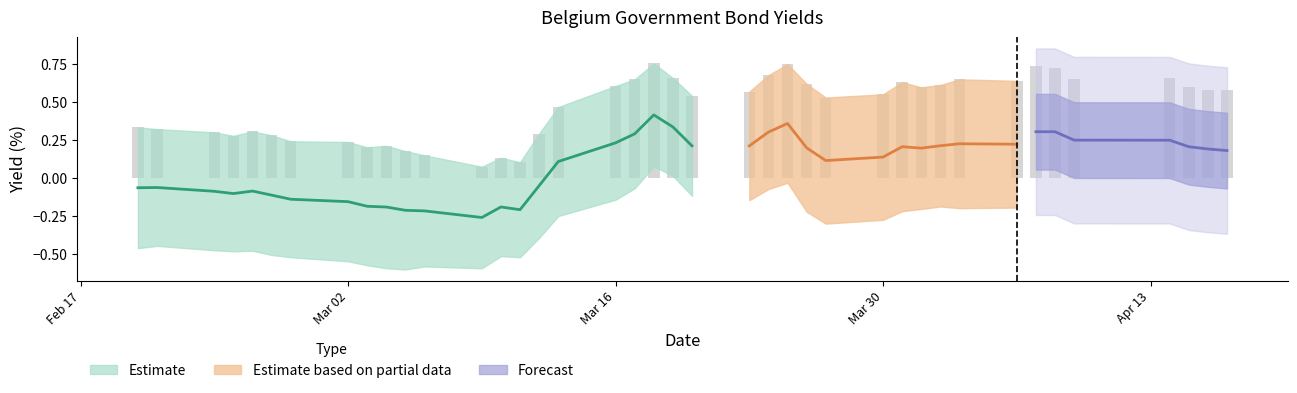

How many groups of bars are there?

40